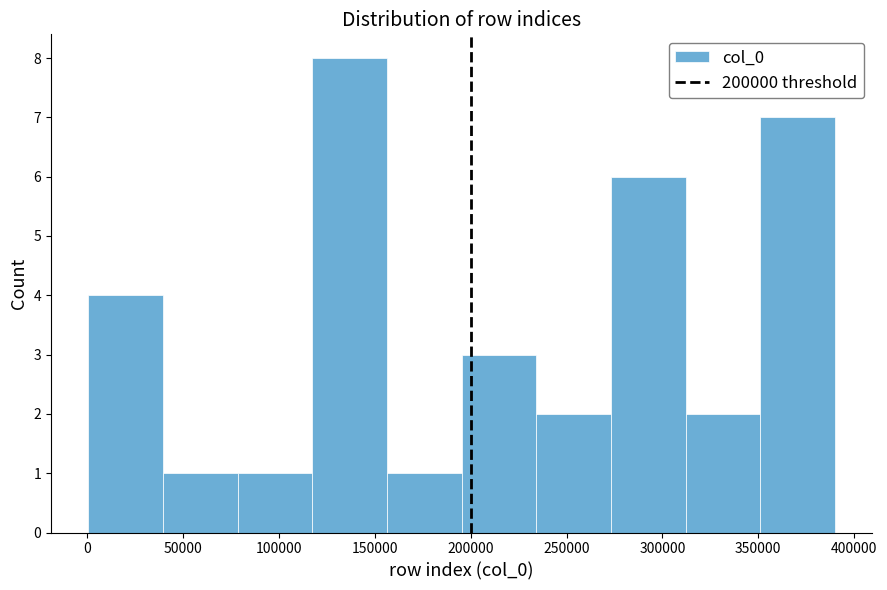

What is the height of the bar covering 195000 to 235000 on the x-axis? Neither the bar edges nor the heights are printed on the chart, so give them approximately, as read against the axes.

3